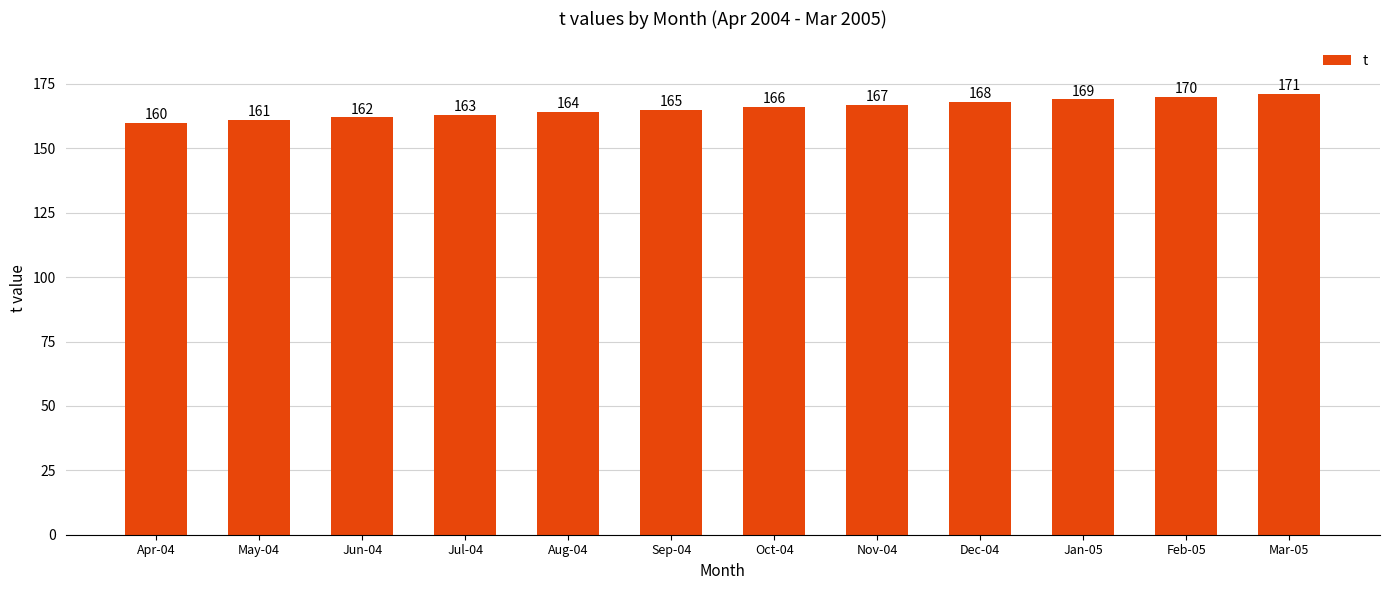

What is the value of the 11th bar from the left?

170